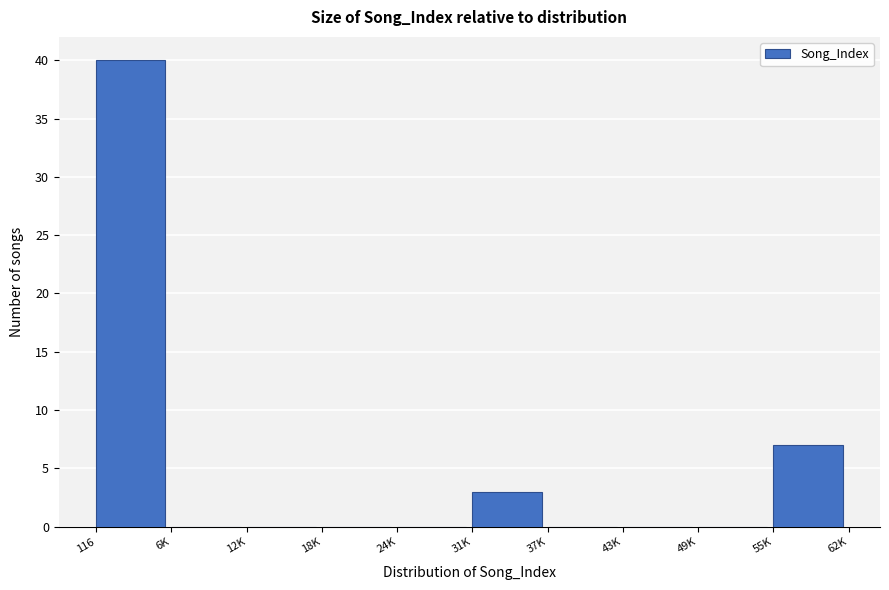

Reading left to right, transcribe all the data shown in this chart.

116=40	6K=0	12K=0	18K=0	24K=0	31K=3	37K=0	43K=0	49K=0	55K=7